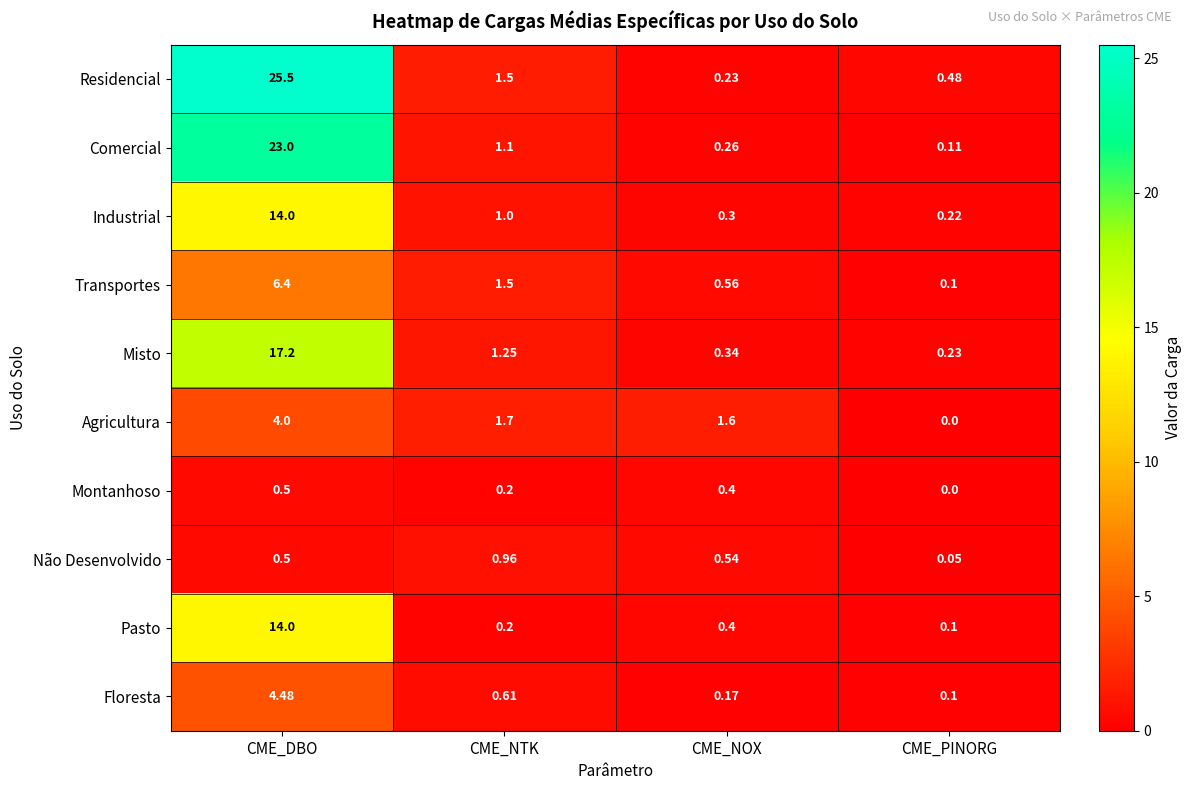

What is the total value across all series at CME_DBO?

109.6